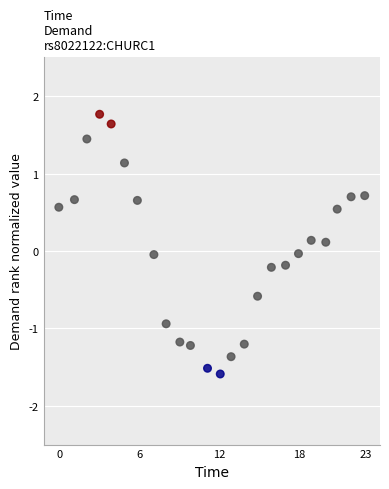

What is the range of X values (max minus min)?

23.0